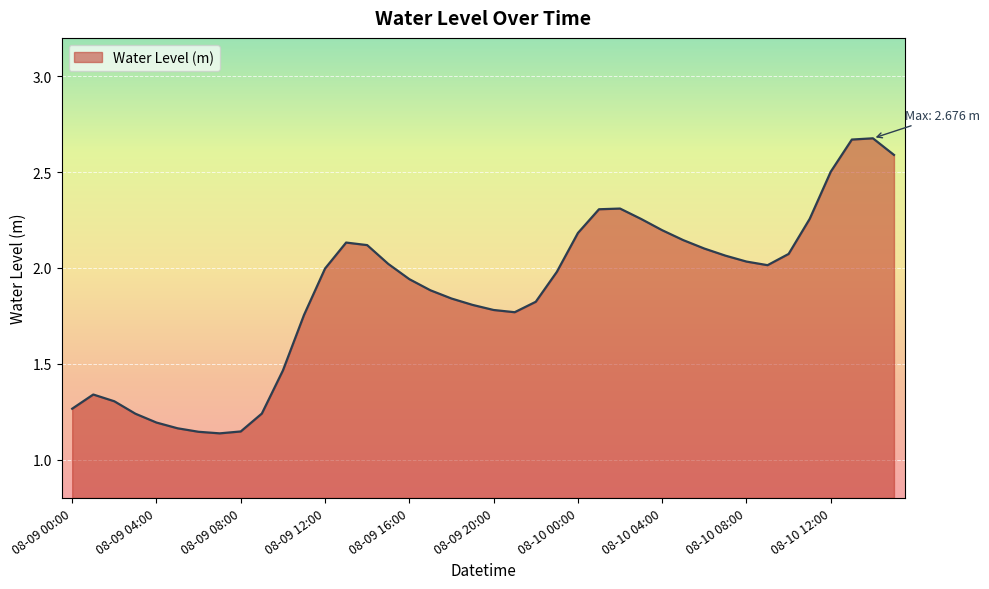

List the labels in order of value, smallest first.

08-09 07:00, 08-09 06:00, 08-09 08:00, 08-09 05:00, 08-09 04:00, 08-09 03:00, 08-09 09:00, 08-09 00:00, 08-09 02:00, 08-09 01:00, 08-09 10:00, 08-09 11:00, 08-09 21:00, 08-09 20:00, 08-09 19:00, 08-09 22:00, 08-09 18:00, 08-09 17:00, 08-09 16:00, 08-09 23:00, 08-09 12:00, 08-10 09:00, 08-09 15:00, 08-10 08:00, 08-10 07:00, 08-10 10:00, 08-10 06:00, 08-09 14:00, 08-09 13:00, 08-10 05:00, 08-10 00:00, 08-10 04:00, 08-10 03:00, 08-10 11:00, 08-10 01:00, 08-10 02:00, 08-10 12:00, 08-10 15:00, 08-10 13:00, 08-10 14:00